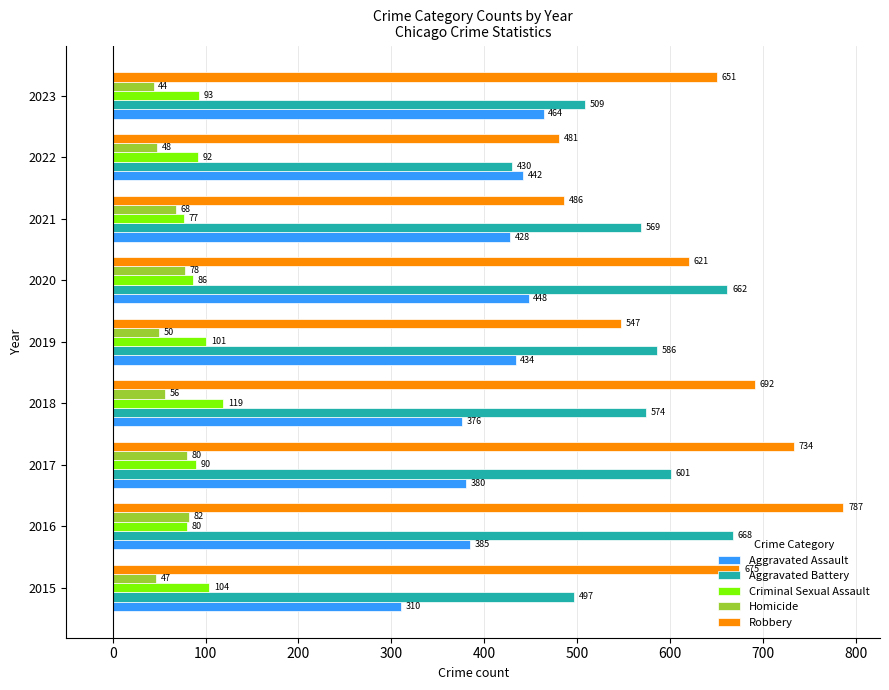

What is the total value across all series at 2019?

1718